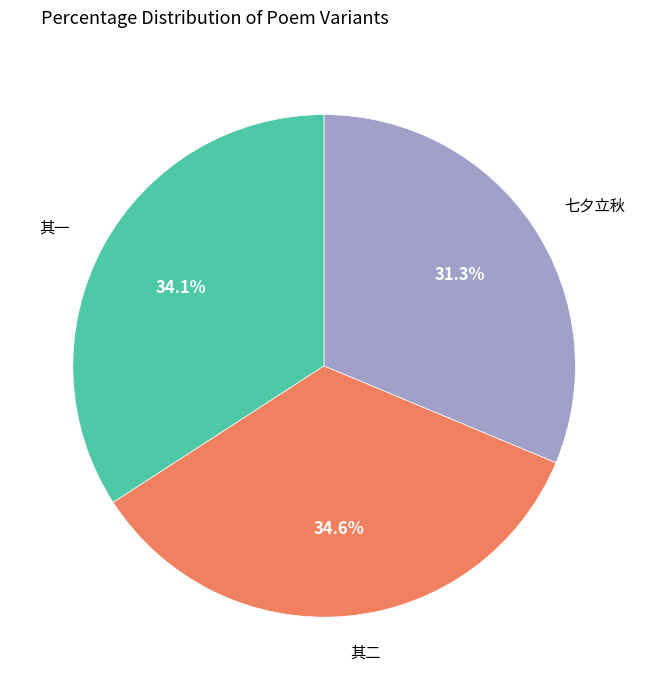

Is there a majority slice in this chart?

No